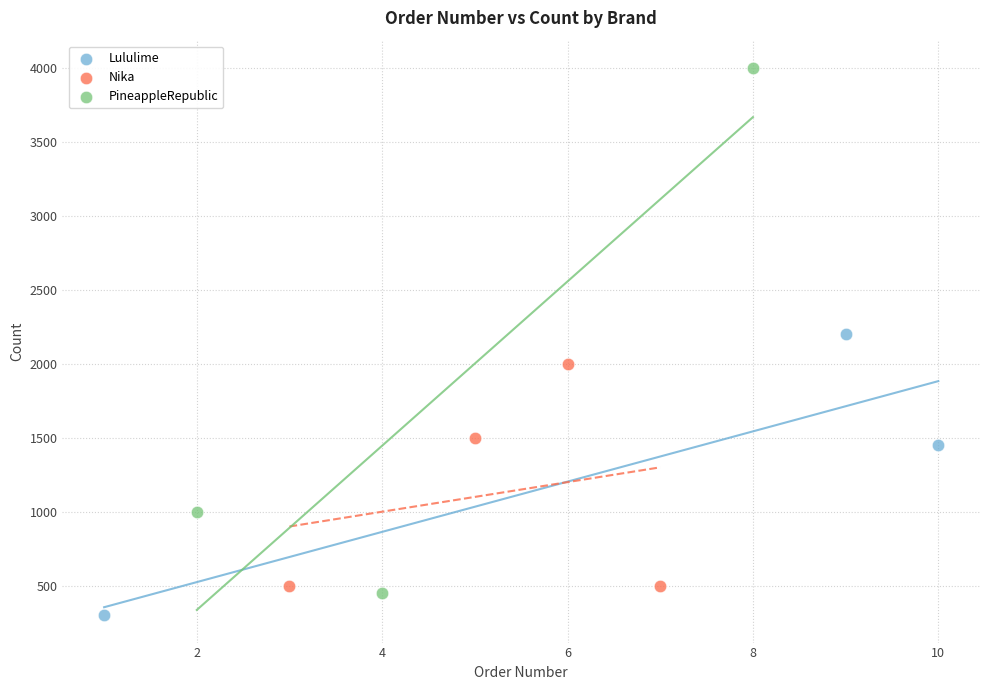

Which series has the widest spread of Y values?

PineappleRepublic